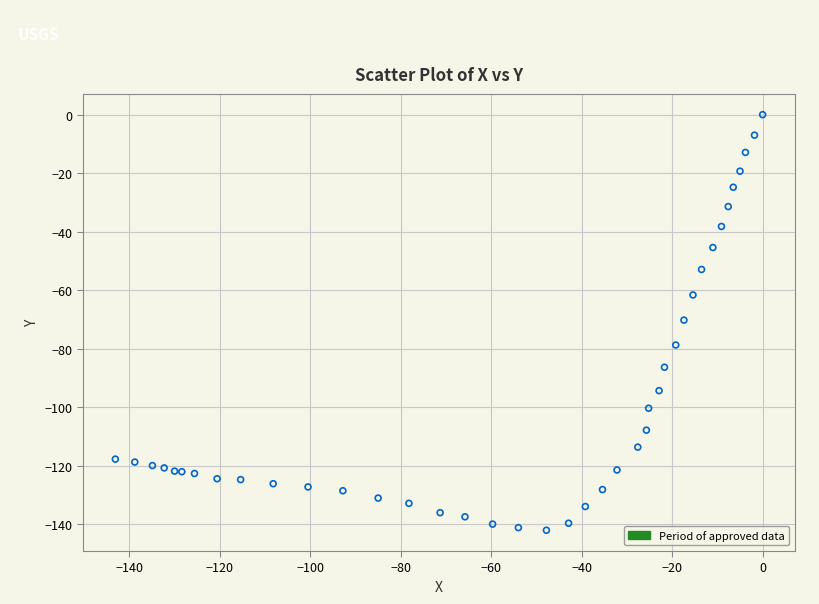

What is the range of Y values (max minus min)?

142.0